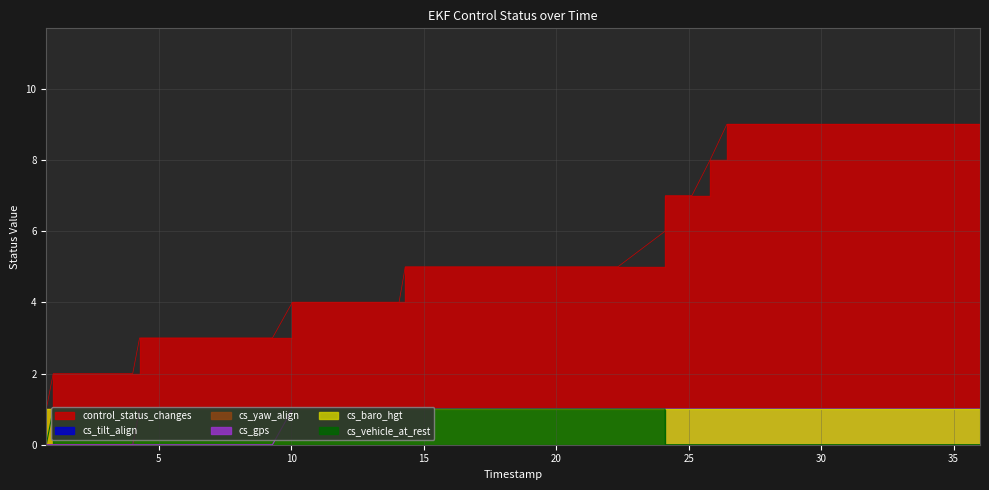

What is the label of the 8th point from the left?

35